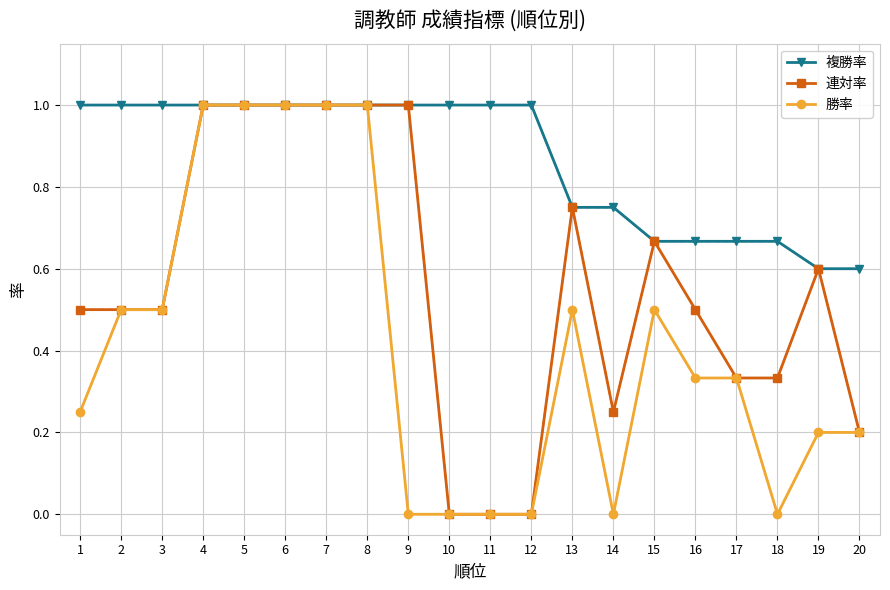

What is the value of the 複勝率 point at the 12th from the left?

1.0